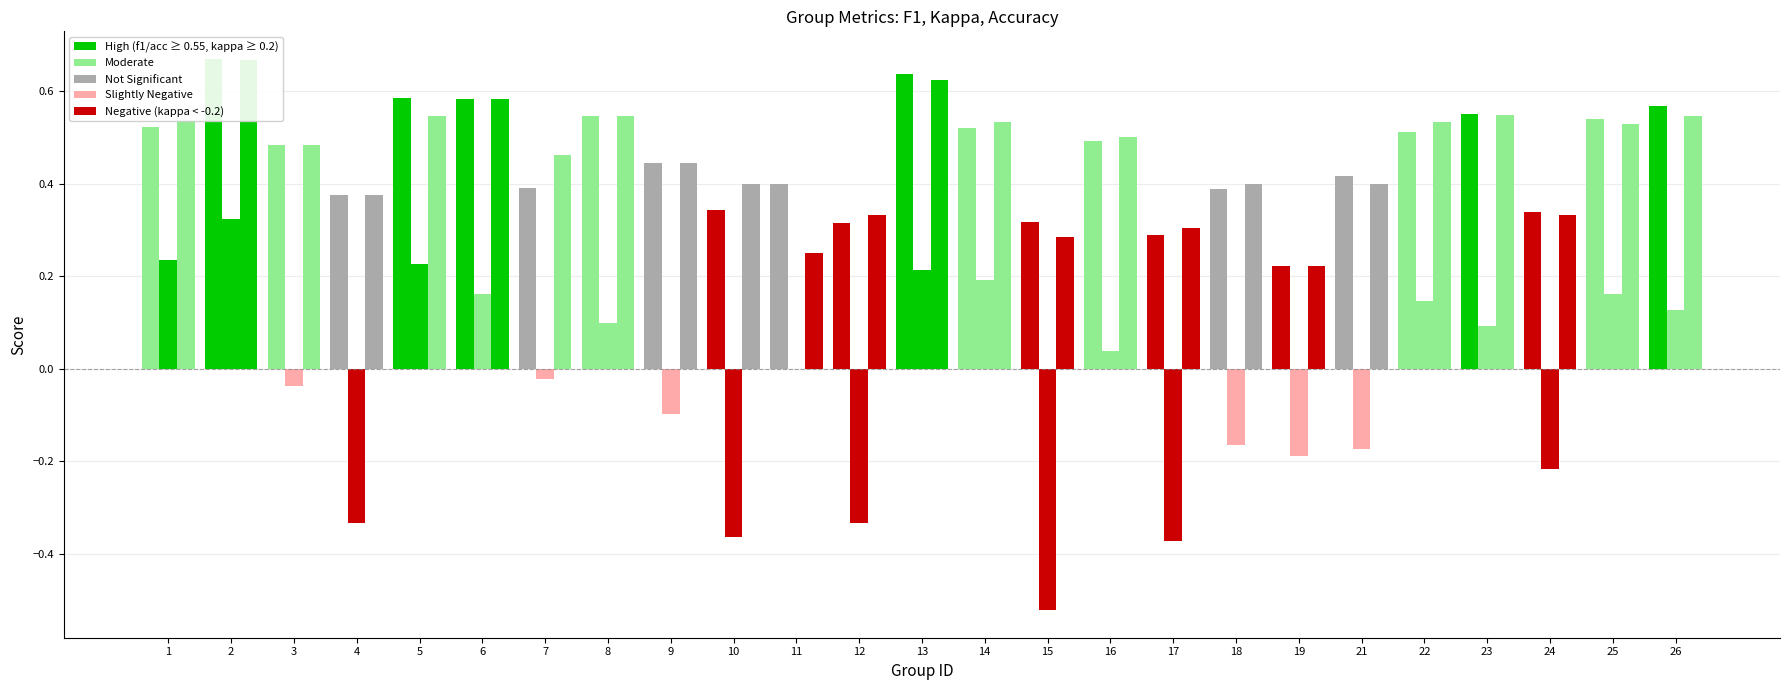

What is the sum of the accuracy values at 4 and 16?

0.9